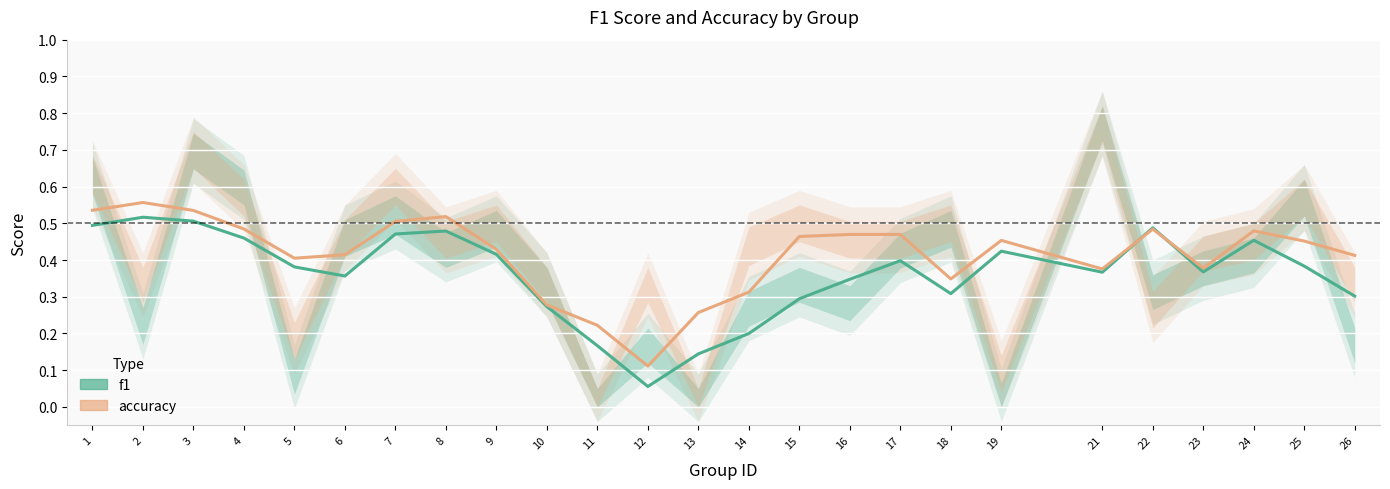

Rank the categories by accuracy value from lowest to highest.

12, 11, 13, 10, 14, 18, 21, 23, 5, 26, 6, 9, 25, 19, 15, 16, 17, 24, 22, 4, 7, 8, 3, 1, 2